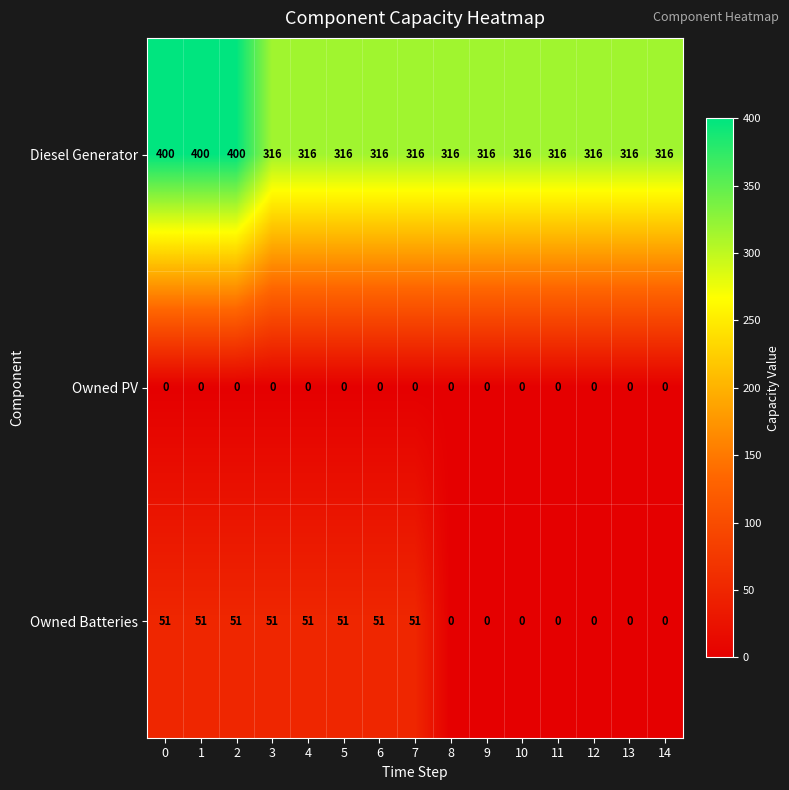

Which series has the largest total across all categories?

Diesel Generator